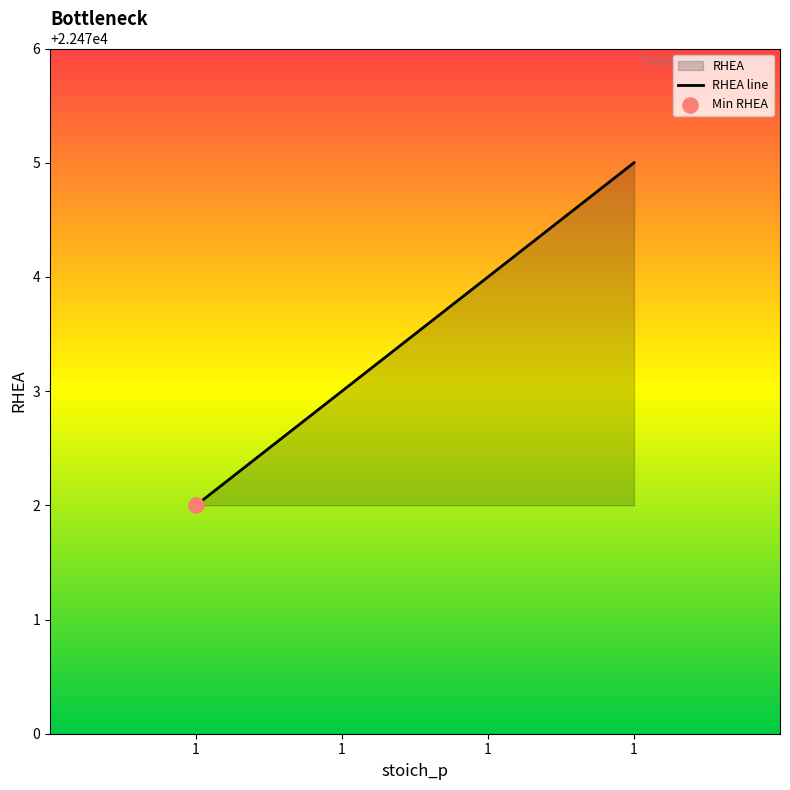

Approximately how many times larger is the value at 1 compared to 1?

1.0